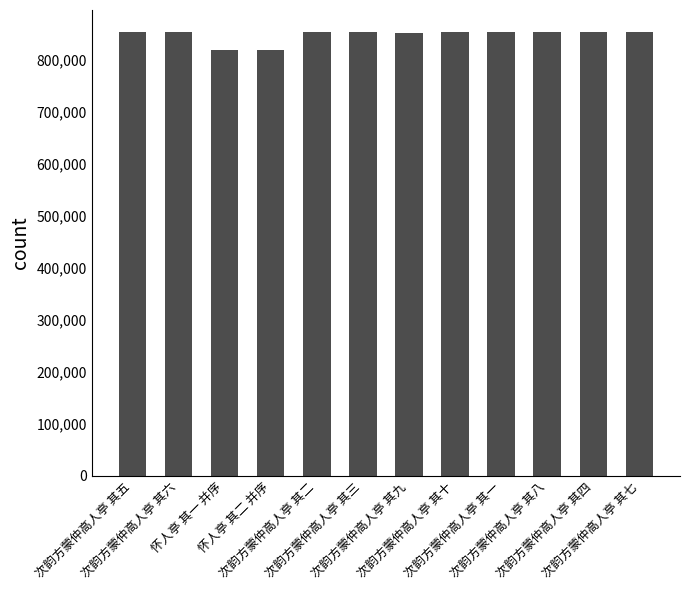

What is the value of the 8th bar from the left?

853980